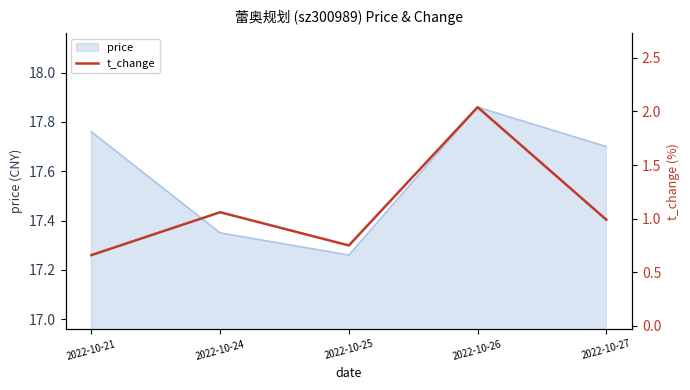

The price series shows 17.7 at 2022-10-27. True or false?

True